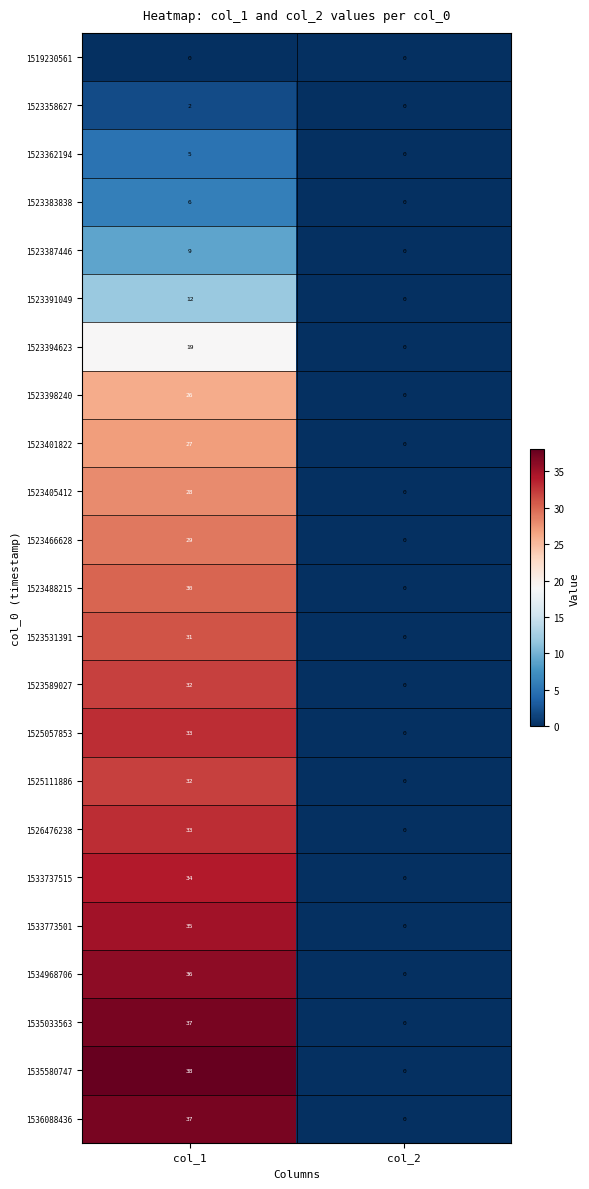

At which label is 1533773501 closest to 17?

col_2